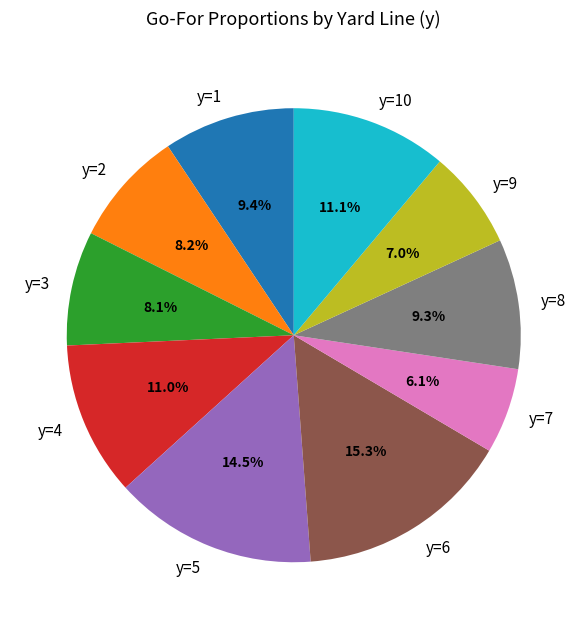

What percentage is the y=10 slice, to the nearest percent?

11%